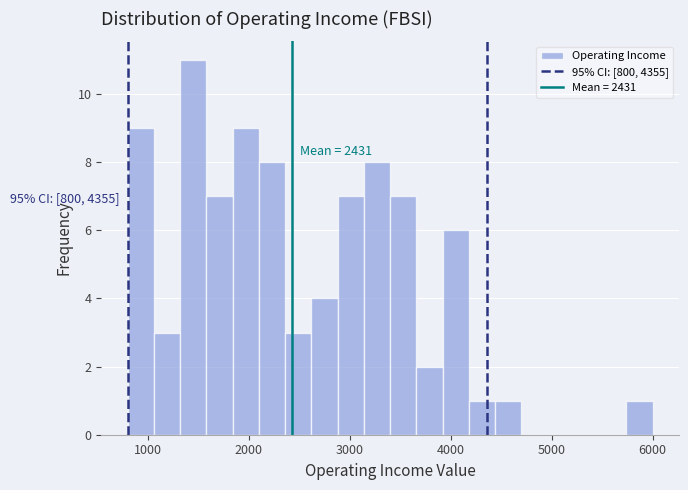

Read against the x-axis, roughly where is the centre of the tallest bar?

1500